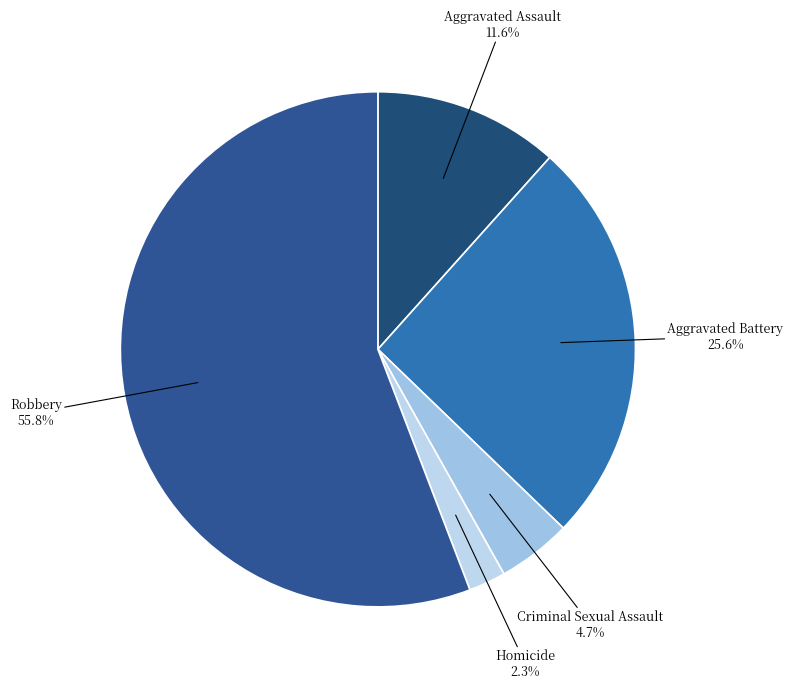

Rank the categories by value from highest to lowest.

Robbery, Aggravated Battery, Aggravated Assault, Criminal Sexual Assault, Homicide